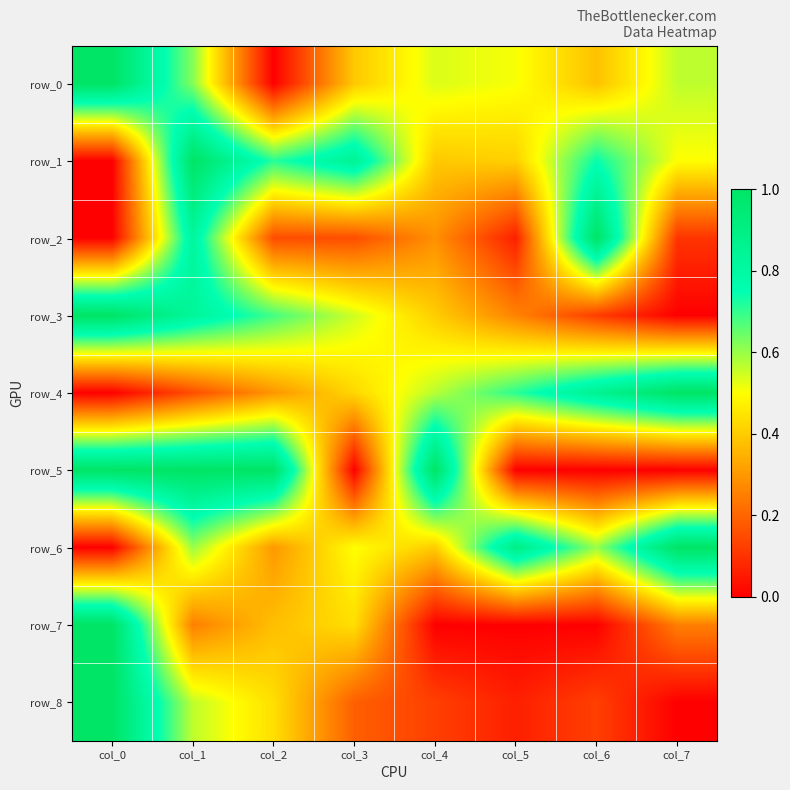

Reading right to left, transcribe all the data shown in this chart.

row_0: col_7=0.6	col_6=0.4	col_5=0.5	col_4=0.5	col_3=0.4	col_2=0.0	col_1=0.6	col_0=1.0
row_1: col_7=0.5	col_6=0.7	col_5=0.4	col_4=0.4	col_3=0.8	col_2=0.7	col_1=1.0	col_0=0.0
row_2: col_7=0.1	col_6=1.0	col_5=0.1	col_4=0.3	col_3=0.2	col_2=0.2	col_1=0.8	col_0=0.0
row_3: col_7=0.0	col_6=0.1	col_5=0.3	col_4=0.4	col_3=0.5	col_2=0.7	col_1=0.8	col_0=1.0
row_4: col_7=1.0	col_6=0.9	col_5=0.7	col_4=0.6	col_3=0.4	col_2=0.3	col_1=0.2	col_0=0.0
row_5: col_7=0.0	col_6=0.0	col_5=0.0	col_4=1.0	col_3=0.0	col_2=1.0	col_1=1.0	col_0=1.0
row_6: col_7=1.0	col_6=0.6	col_5=0.9	col_4=0.4	col_3=0.5	col_2=0.3	col_1=0.6	col_0=0.0
row_7: col_7=0.3	col_6=0.0	col_5=0.0	col_4=0.0	col_3=0.4	col_2=0.4	col_1=0.3	col_0=1.0
row_8: col_7=0.0	col_6=0.1	col_5=0.1	col_4=0.1	col_3=0.2	col_2=0.4	col_1=0.6	col_0=1.0